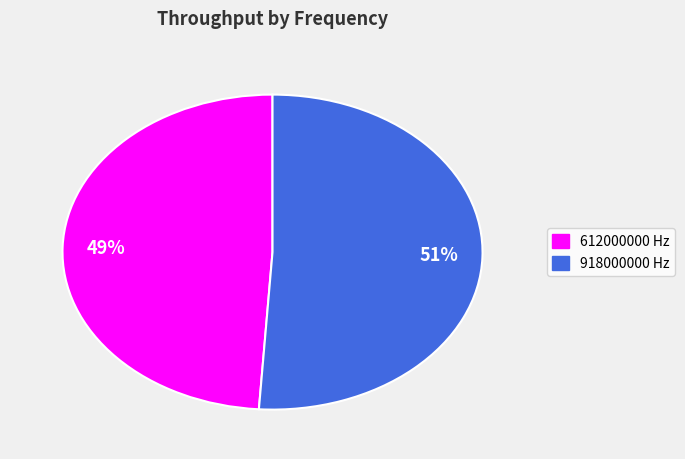

Is the sum of 49% and 51% greater than half?

Yes